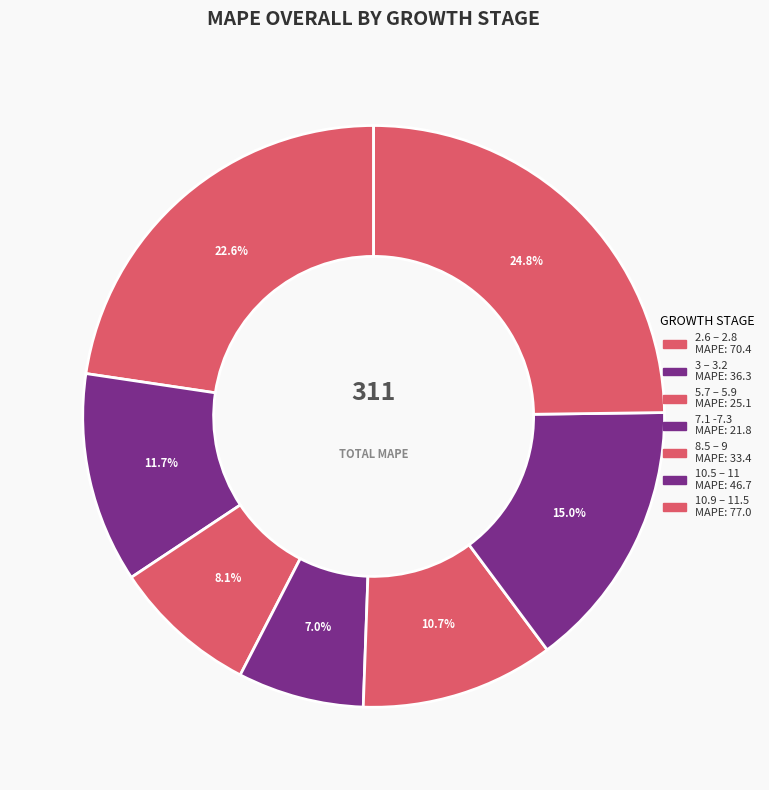

What percentage is the 2.6 – 2.8 slice, to the nearest percent?

23%